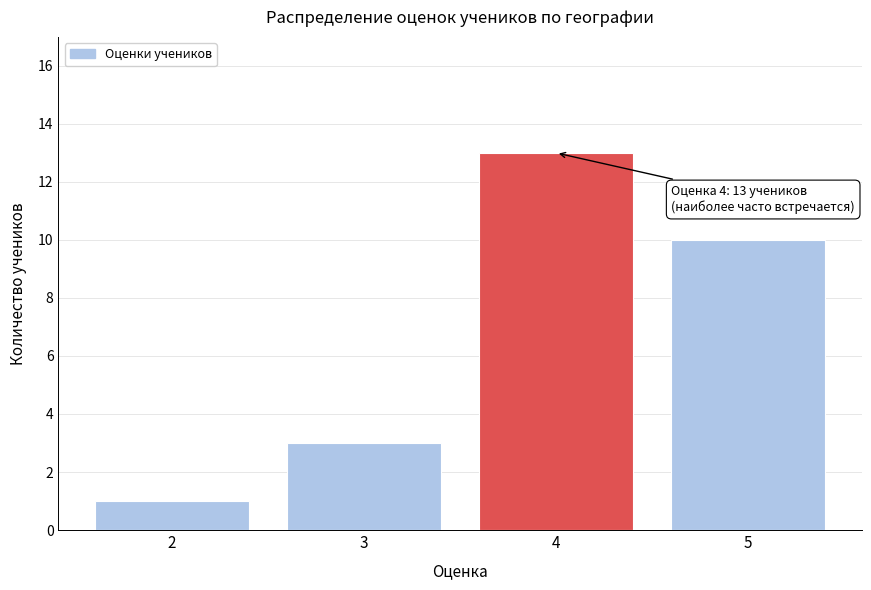

Reading left to right, transcribe all the data shown in this chart.

1	3	13	10